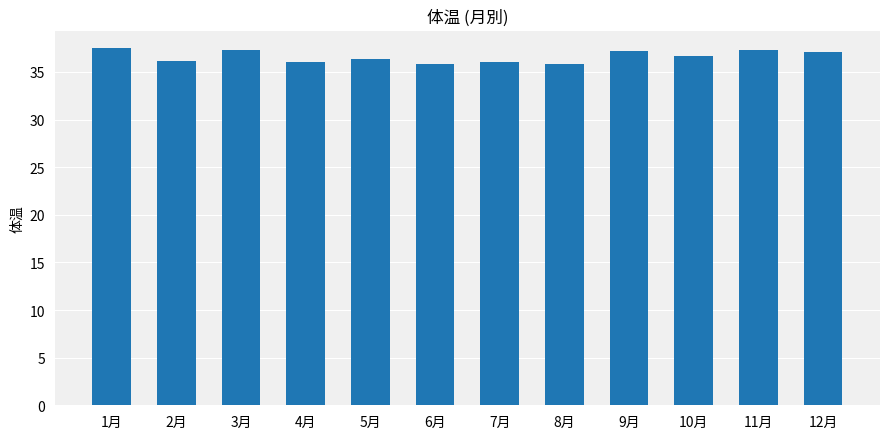

The chart shows a value of 53.6 at 5月. True or false?

False